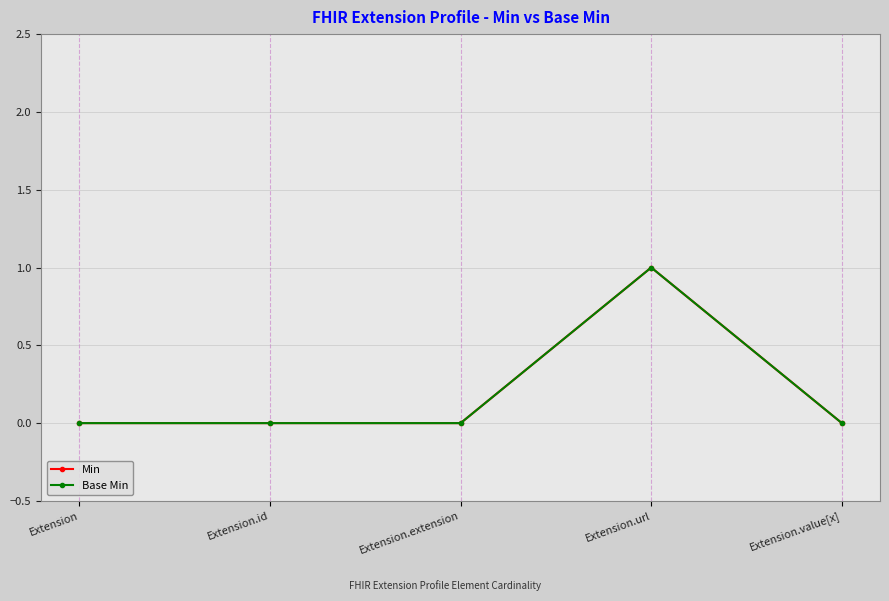

True or false: Min and Base Min cross at least once.

False